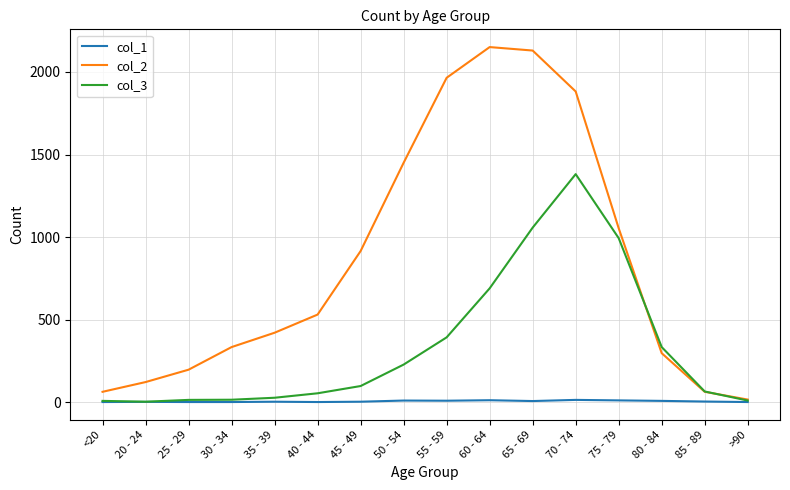

Rank the series by their maximum value, from highest to lowest.

col_2, col_3, col_1